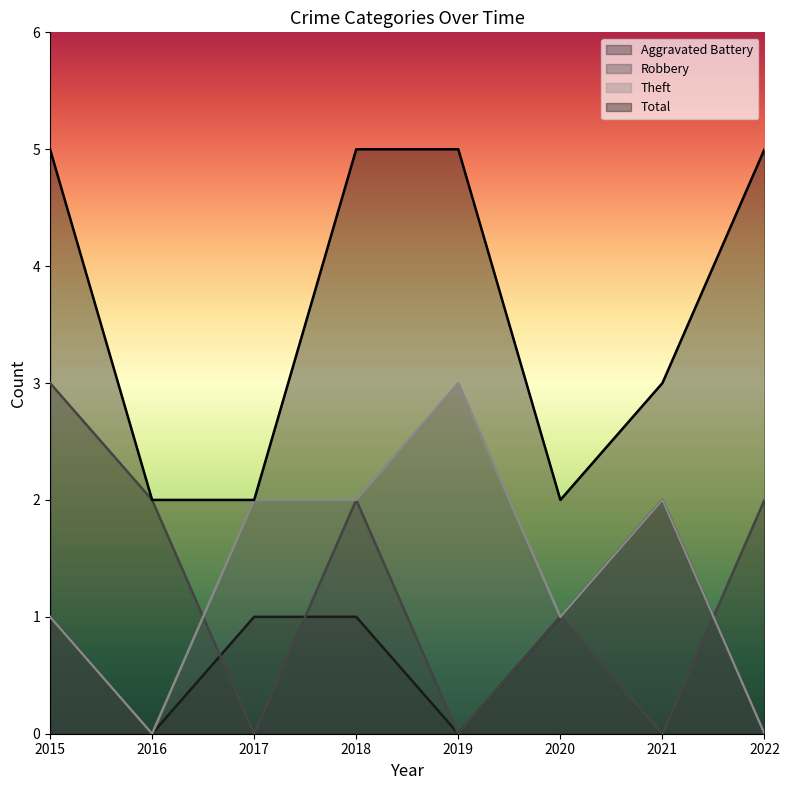

Which label corresponds to the largest value in the chart?

2015